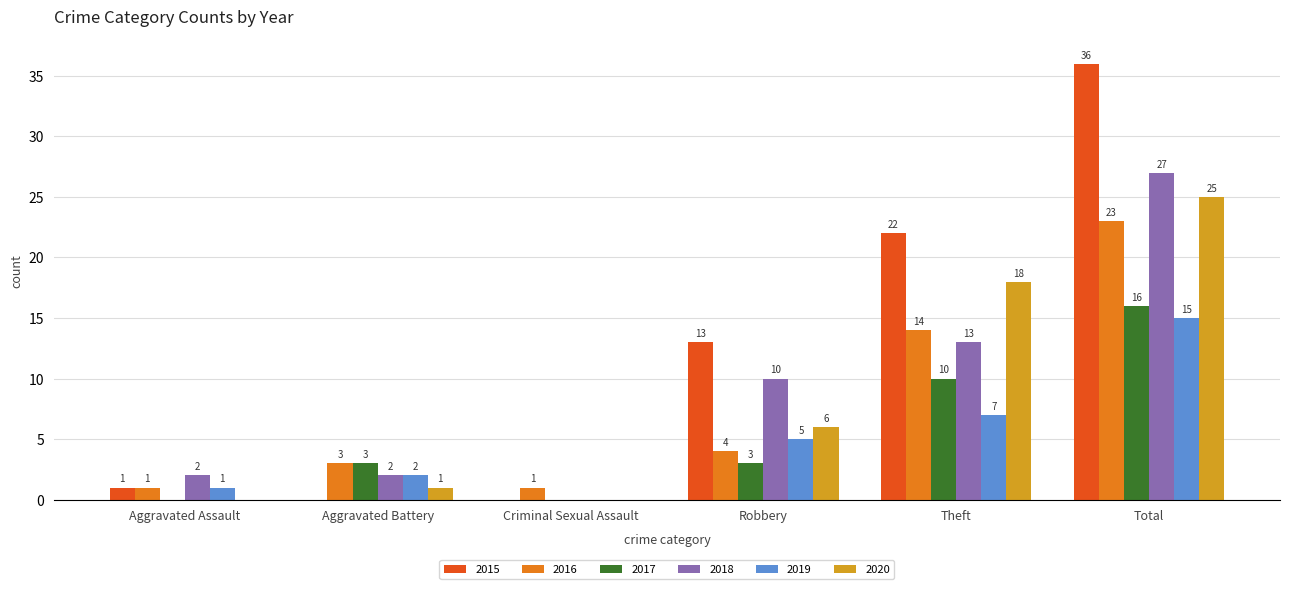

The value of 2019 at Aggravated Assault is 1. True or false?

True